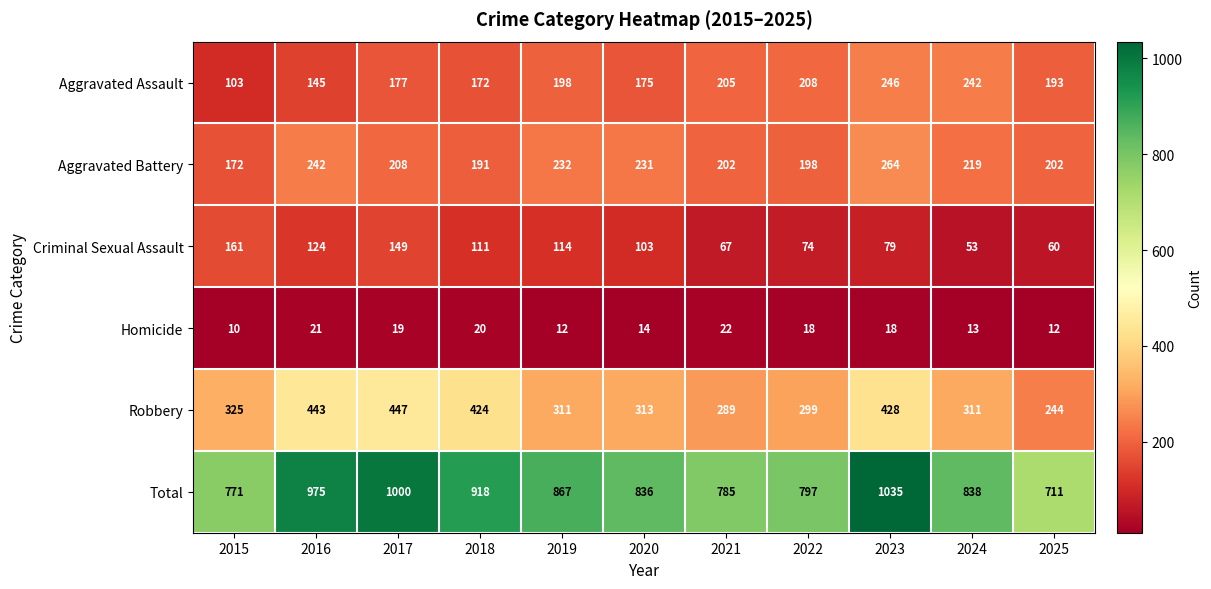

True or false: Total has a value of 711 at 2025.

True